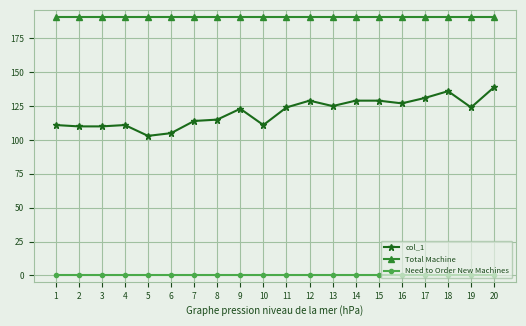

Rank the series by their average value, from highest to lowest.

Total Machine, col_1, Need to Order New Machines